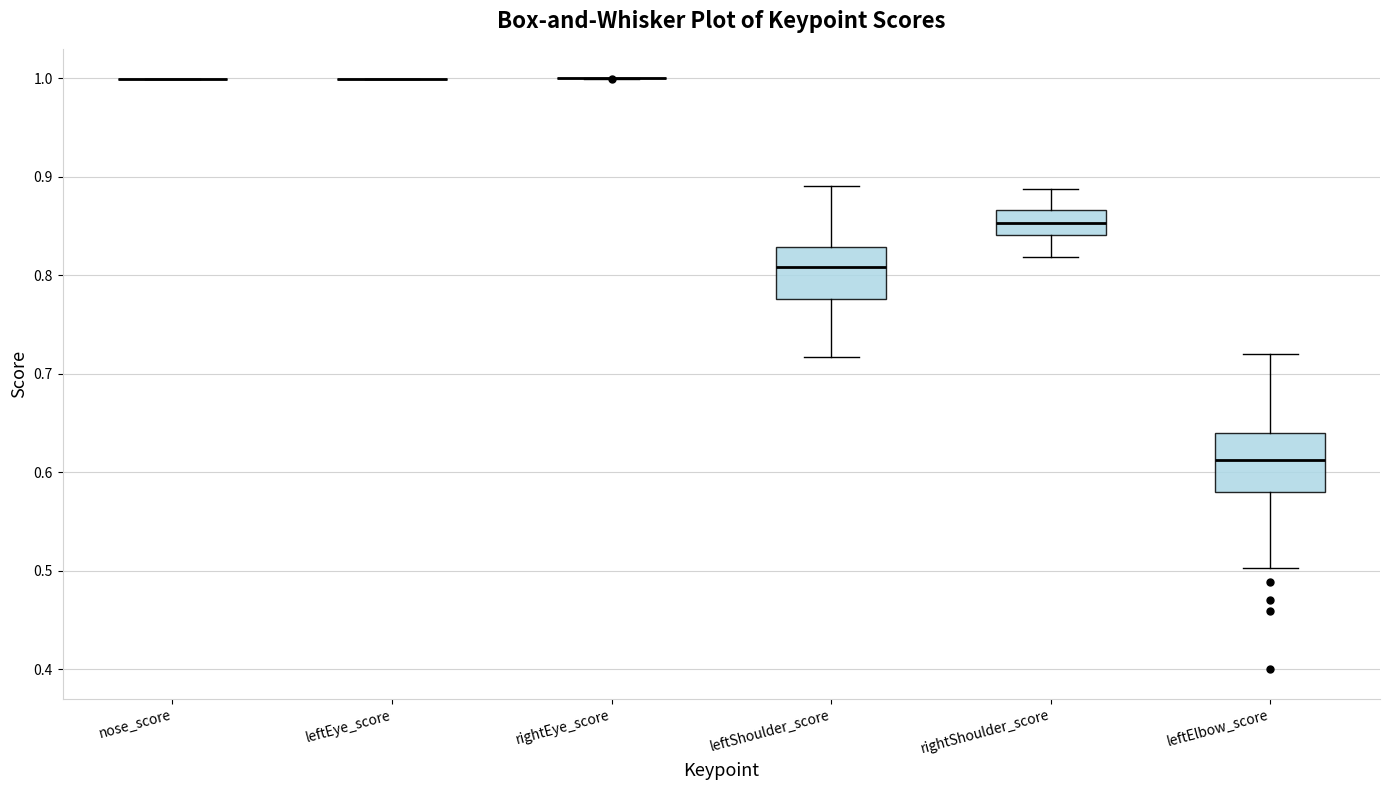

Reading left to right, transcribe this box plot: for each box, give where its median line is, the range the box spans, and where its two whiskers end, as read against the y-axis. The values are not printed on the chart, so give them approximately, as read against the axis.

nose_score: box collapsed to a line at 1.00, whiskers 1.00 to 1.00
leftEye_score: box collapsed to a line at 1.00, whiskers 1.00 to 1.00
rightEye_score: box collapsed to a line at 1.00, whiskers 1.00 to 1.00
leftShoulder_score: median 0.81, box 0.78 to 0.83, whiskers 0.72 to 0.89
rightShoulder_score: median 0.85, box 0.84 to 0.87, whiskers 0.82 to 0.89
leftElbow_score: median 0.61, box 0.58 to 0.64, whiskers 0.50 to 0.72